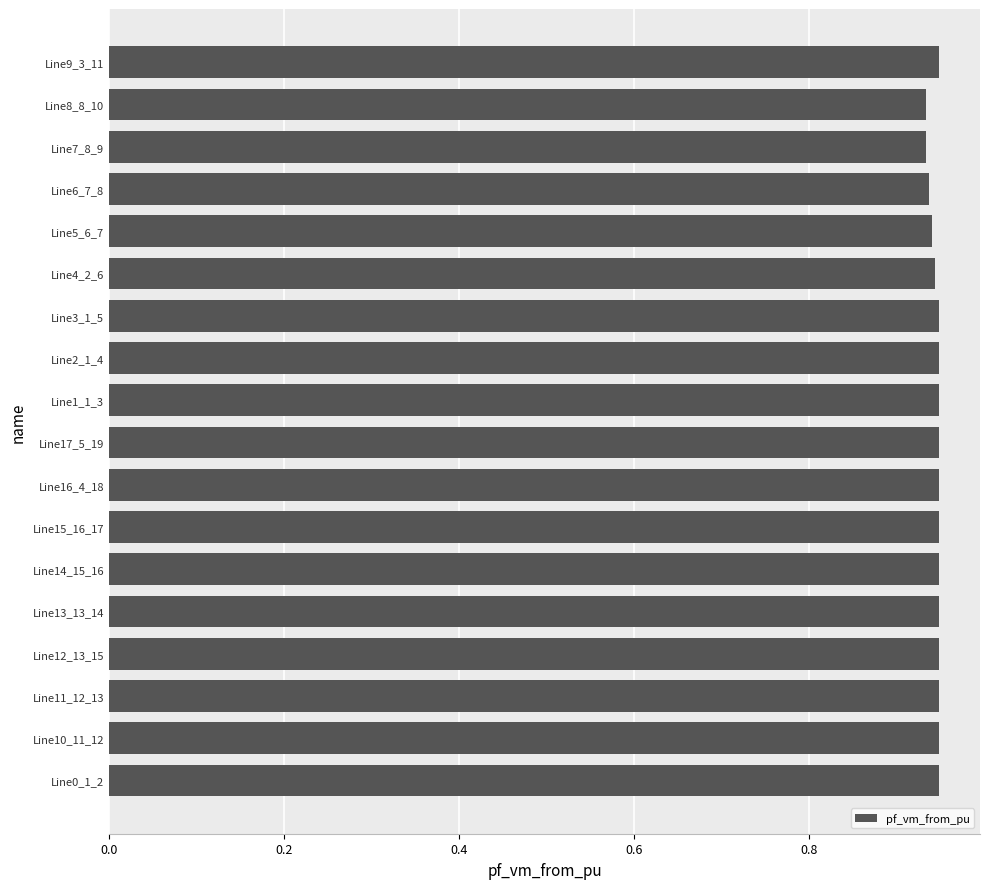

What is the sum of all values?

17.0